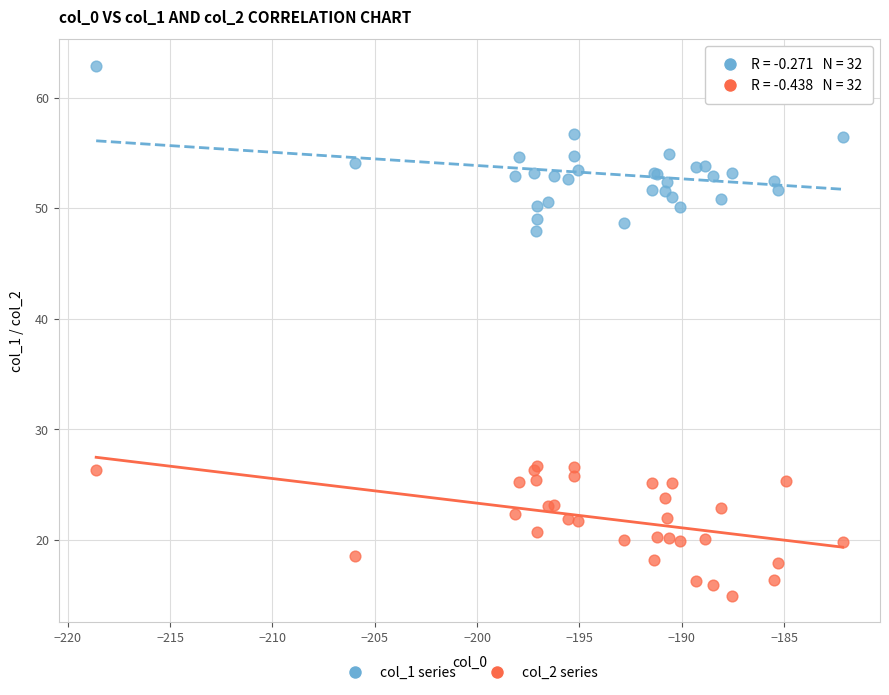

Across all series, what Y value is closest to 38?

48.0